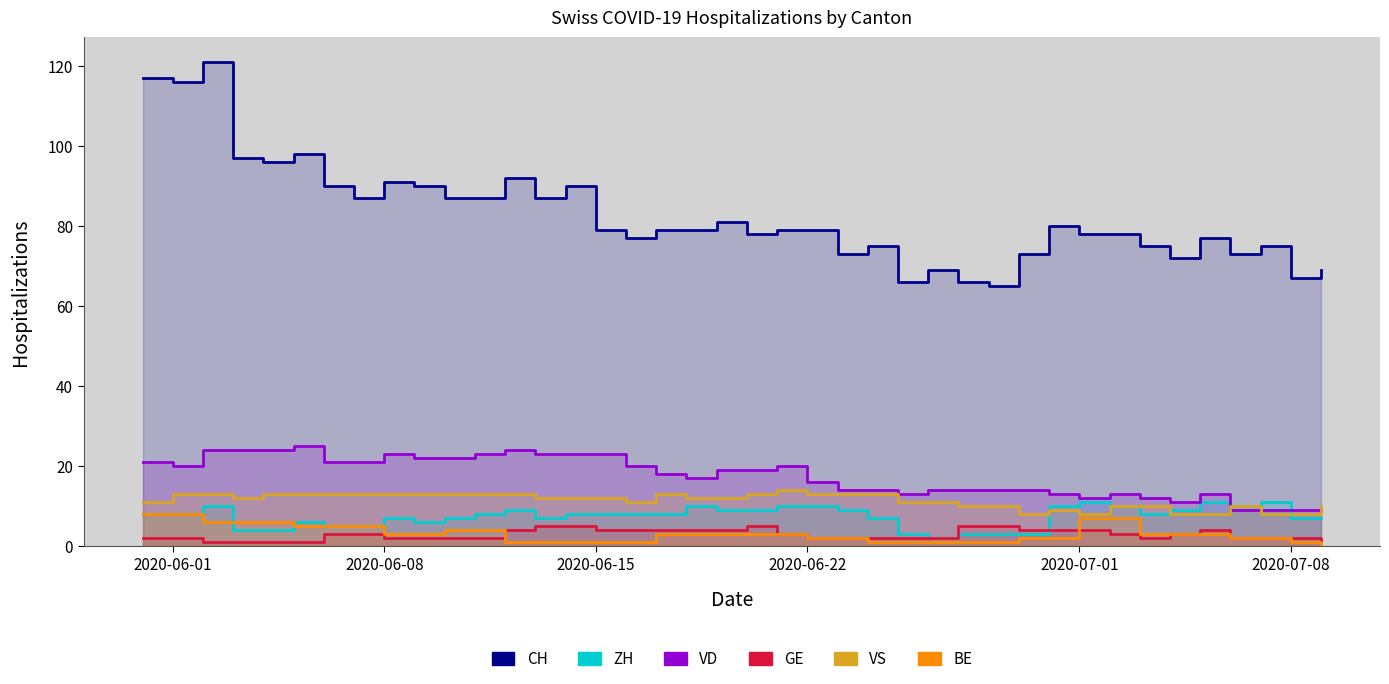

What is the greatest value displayed?

121